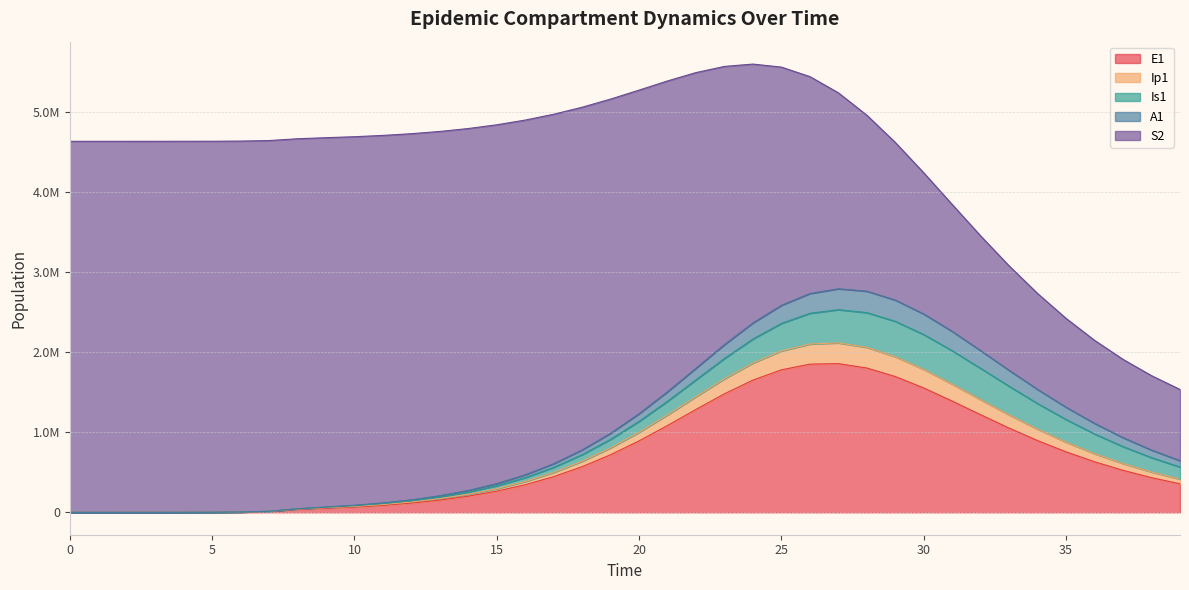

What are all the series names shown in the legend?

E1, Ip1, Is1, A1, S2